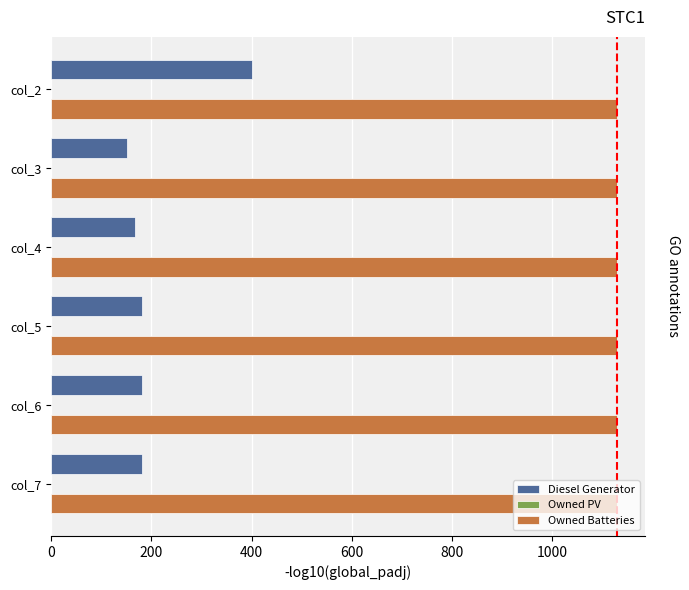

The value of Diesel Generator at col_7 is 293. True or false?

False